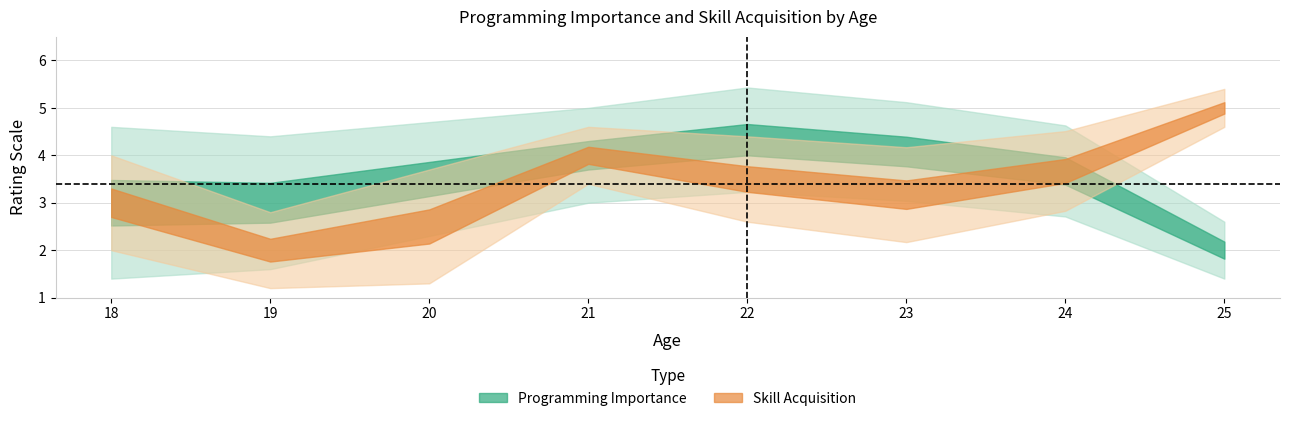

Does the chart have visible grid lines?

Yes